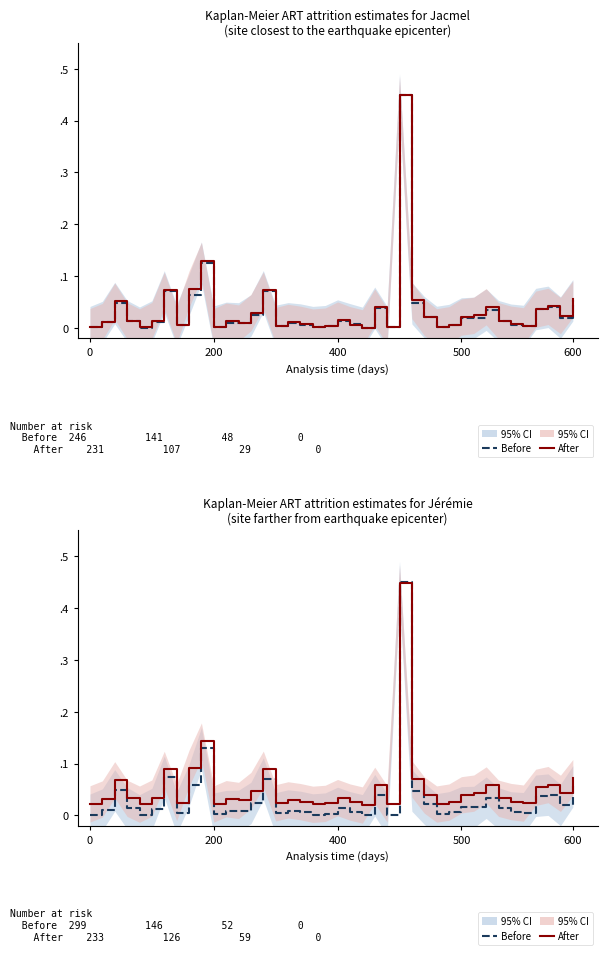

The value of Before at 18 is 0.0. True or false?

False